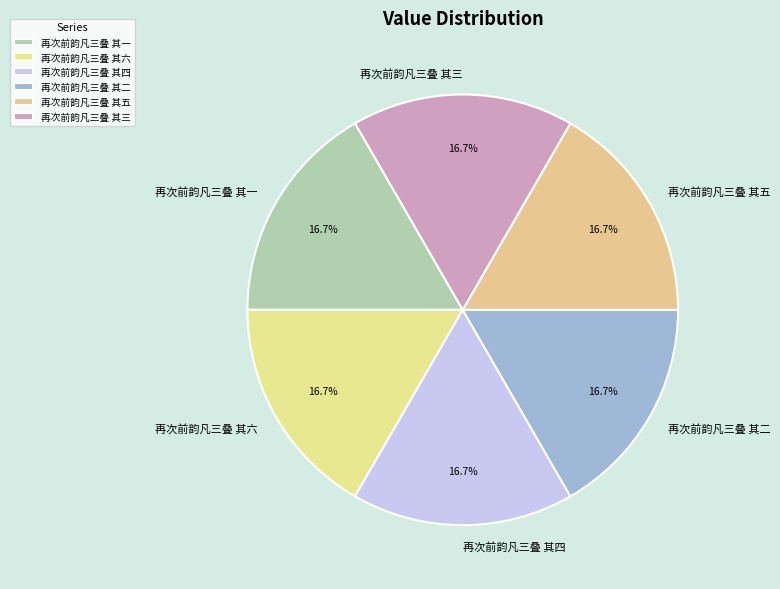

Is 再次前韵凡三叠 其四 the majority of the pie?

No